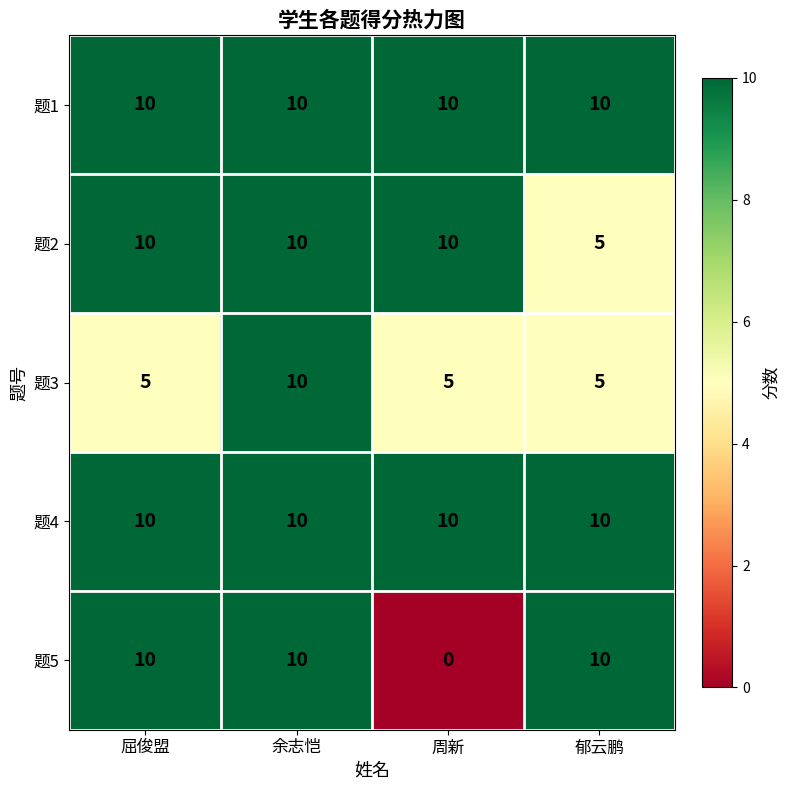

Which series changed the most between 屈俊盟 and 郁云鹏?

题2